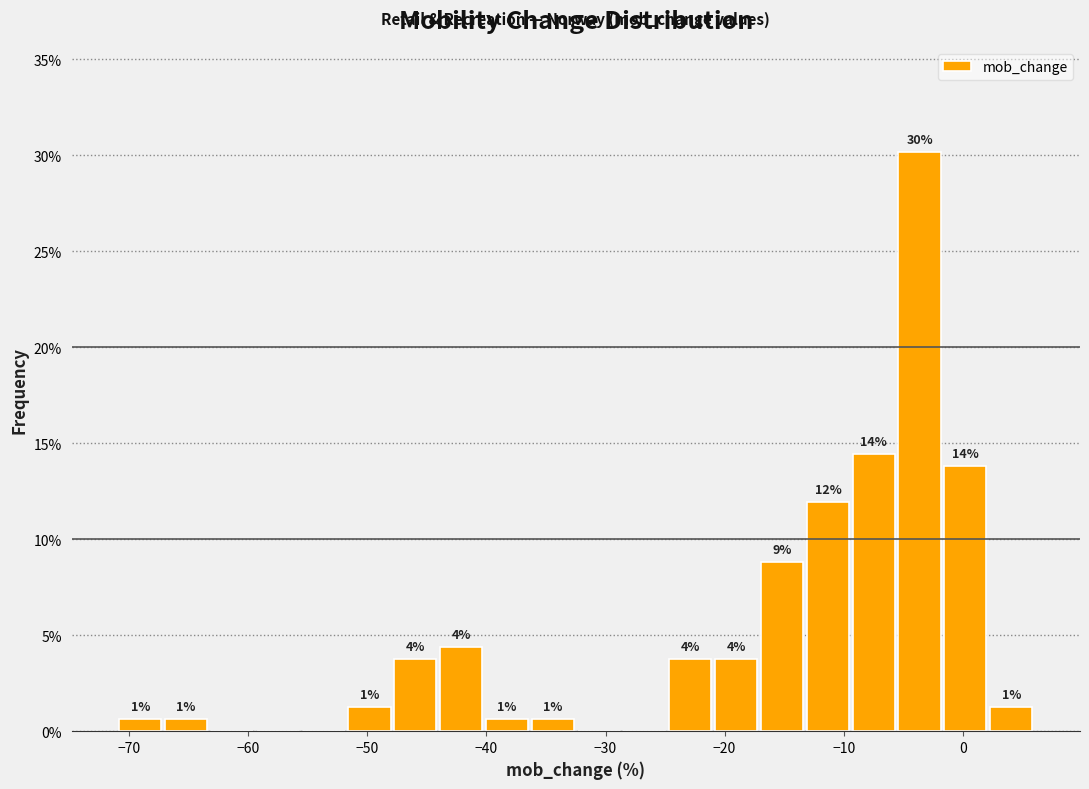

Around what value on the x-axis is the tallest bar? Give the approximate position of its centre, as read against the axis.

-4